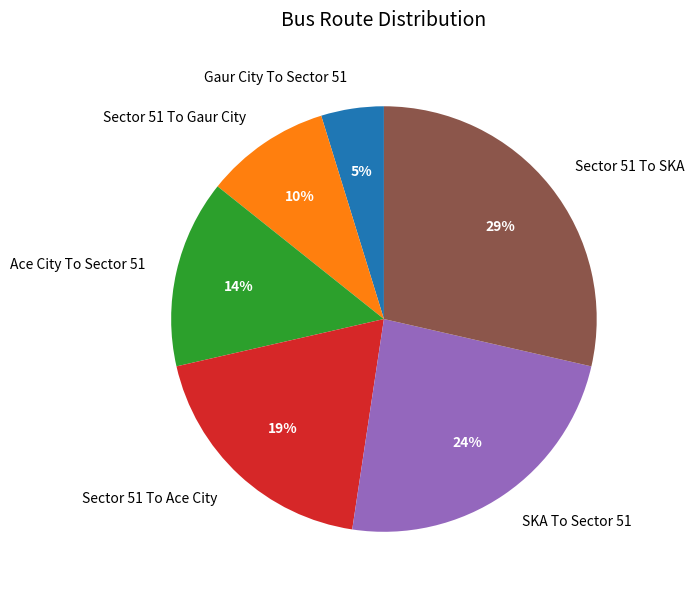

Which category has the biggest portion of the pie?

Sector 51 To SKA